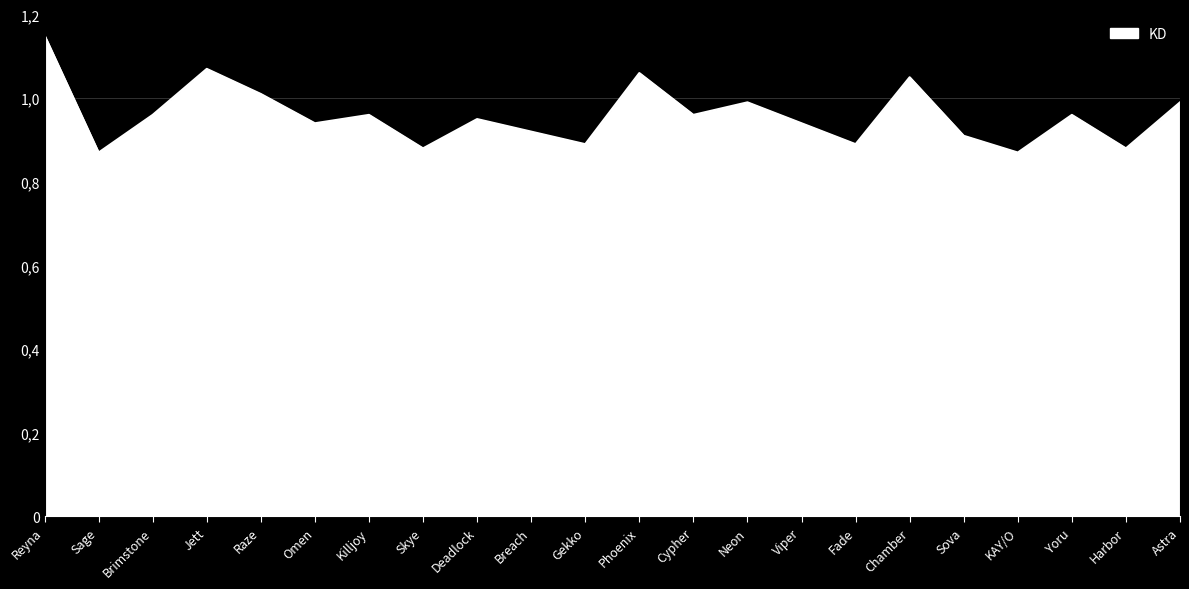

Is this an area chart (filled region under the line)?

Yes